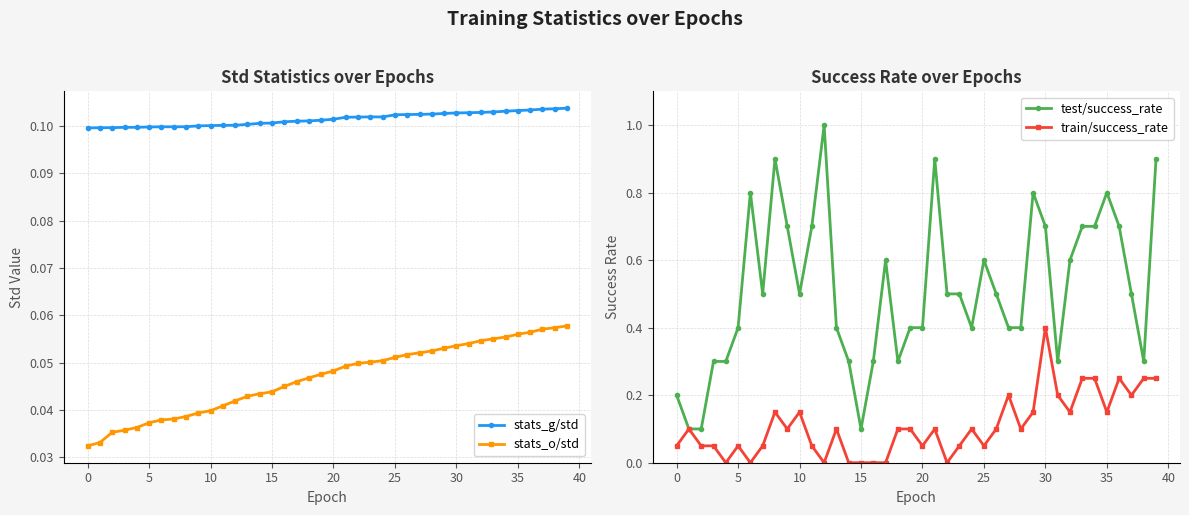

The value of test/success_rate at 20 is 0.4. True or false?

True